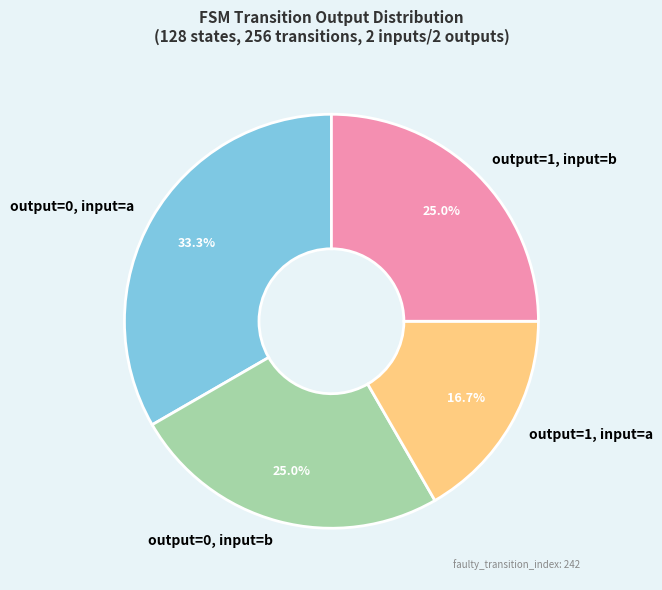

How many slices are in this pie chart?

4